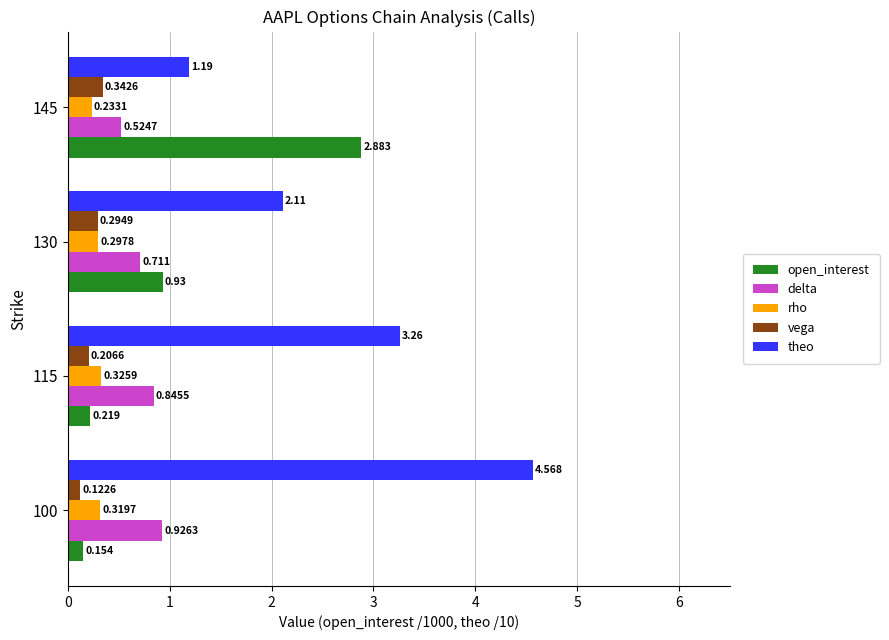

Which series has the widest spread of values?

theo